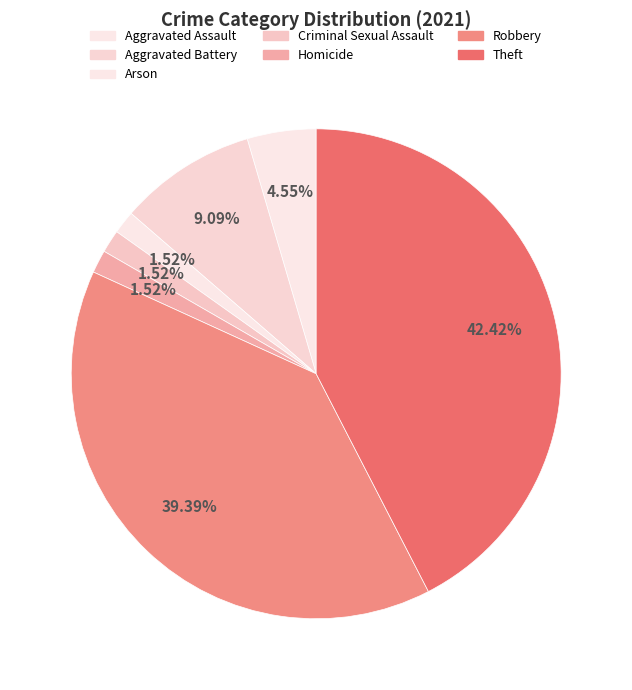

Combined, do Aggravated Battery and Aggravated Assault account for over 50%?

No